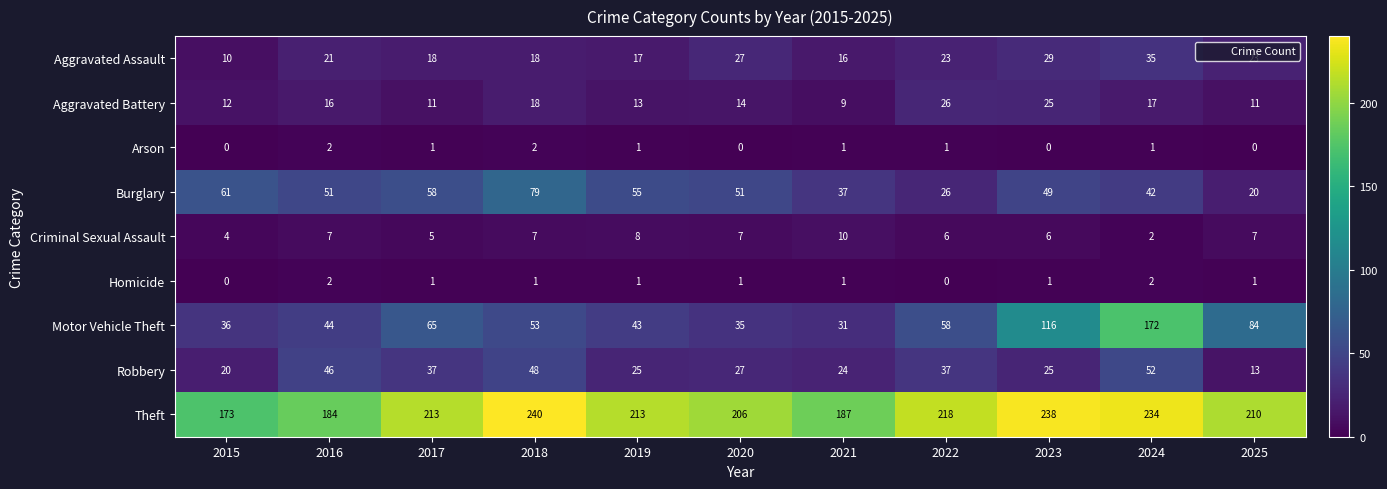

How many Criminal Sexual Assault values are between 5 and 7?

7